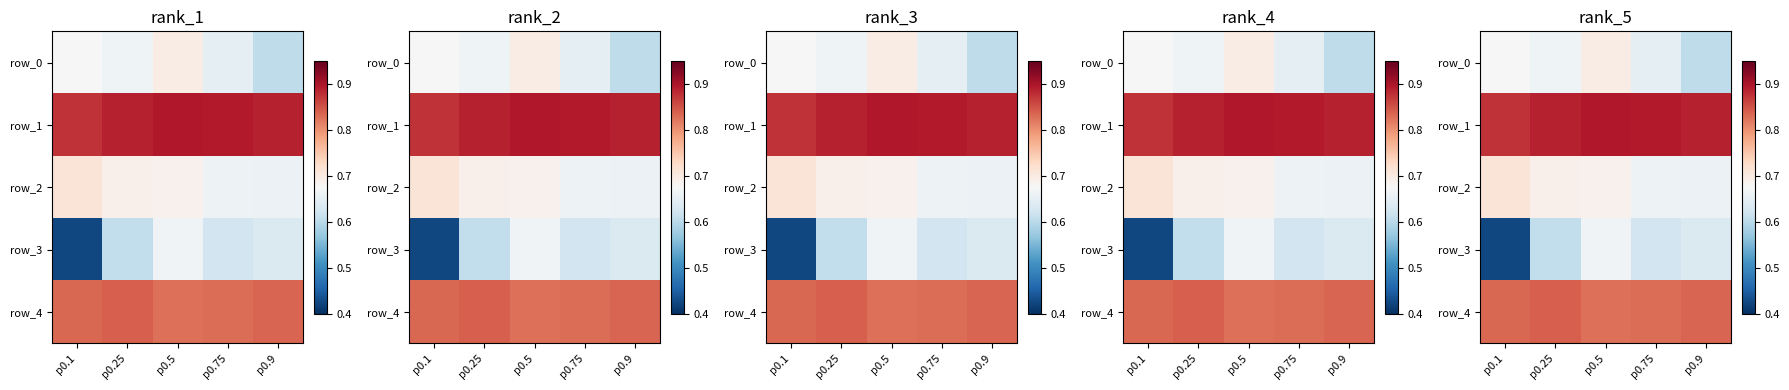

At which label is row_4 closest to 0?

p0.5